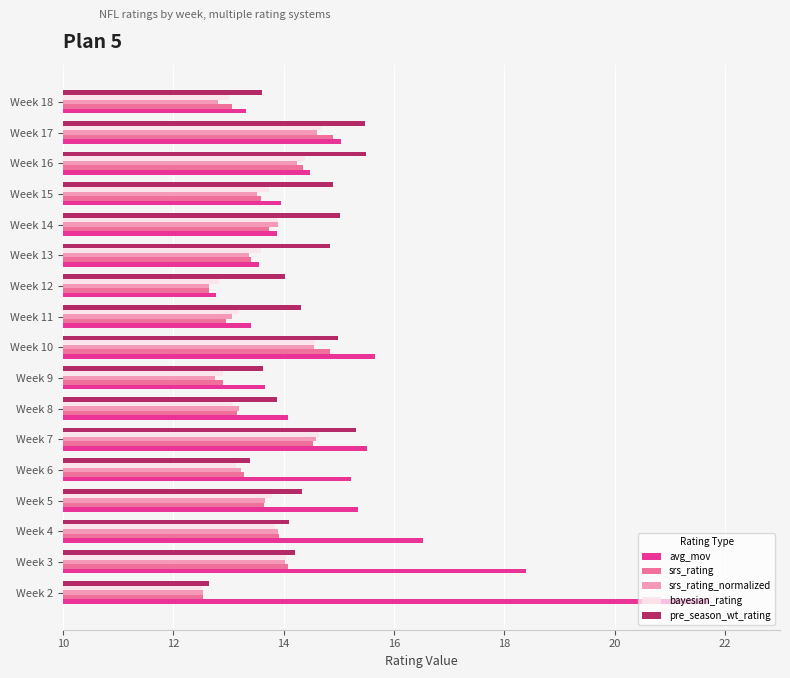

Which series has the widest spread of values?

avg_mov